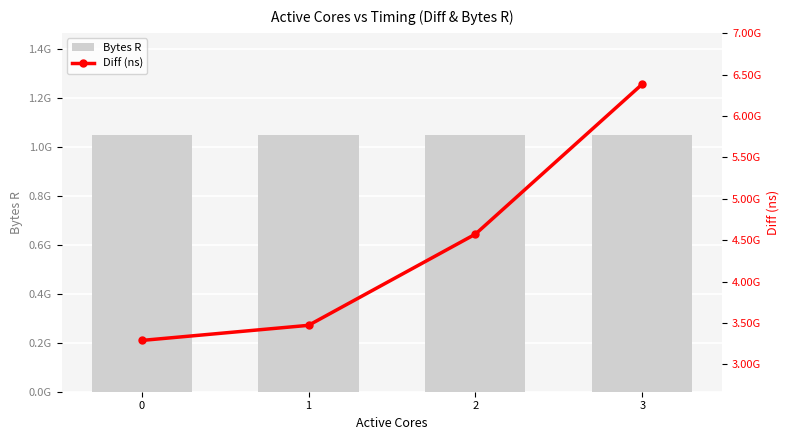

The Bytes R series shows 1048576000 at 0. True or false?

True